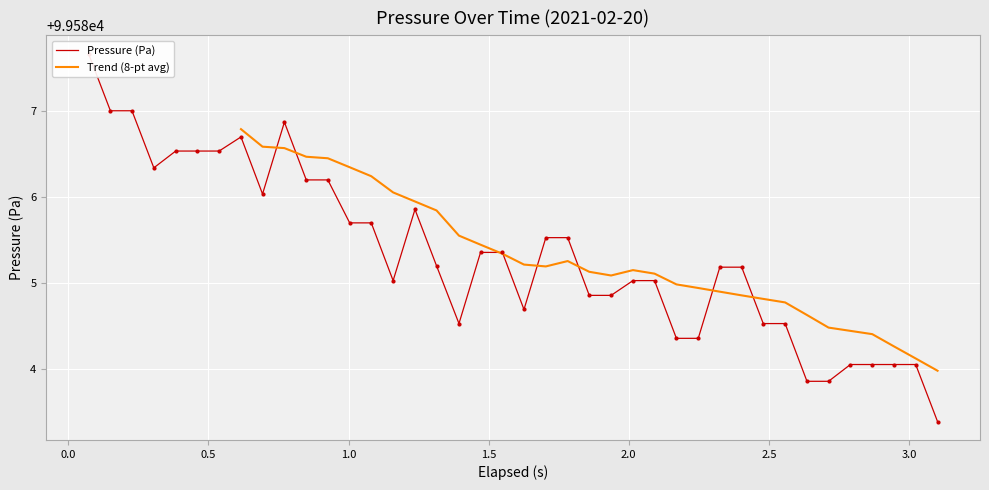

What is the minimum value for Trend (8-pt avg)?

99584.0